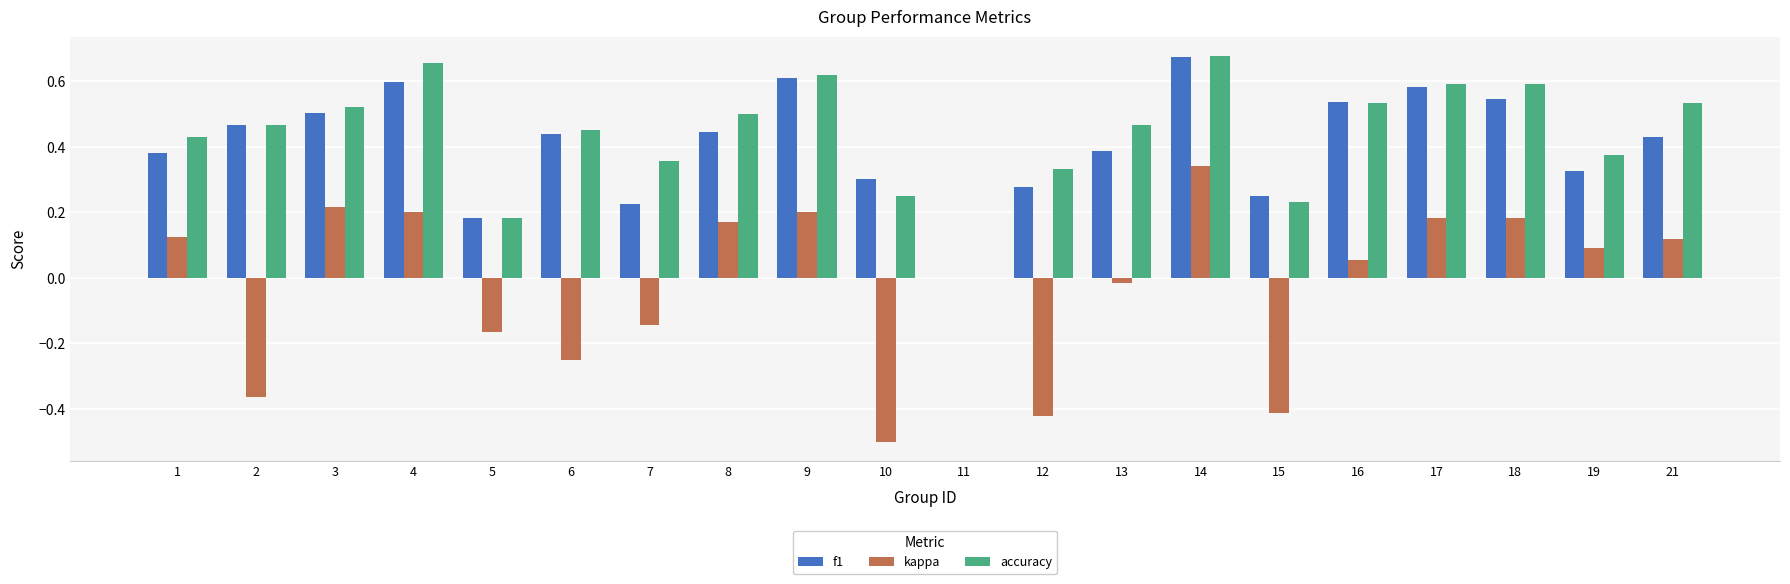

What is the sum of the f1 values at 8 and 2?

0.9